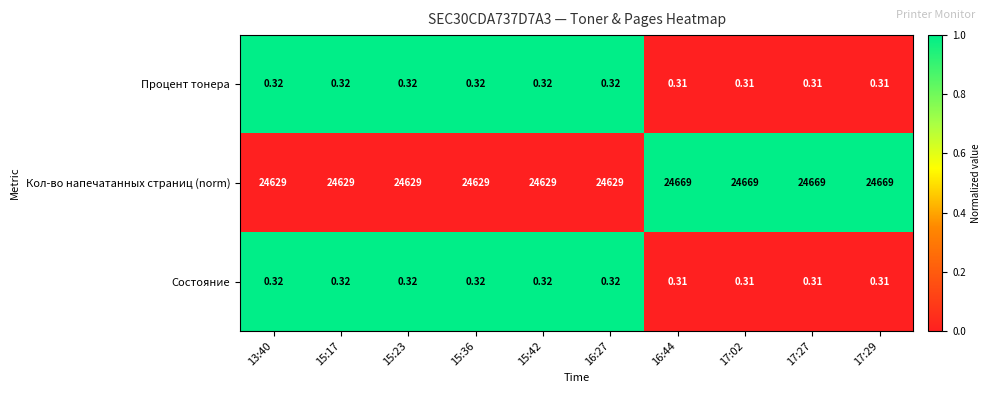

Between 15:36 and 17:27, which series saw the biggest shift?

Кол-во напечатанных страниц (norm)